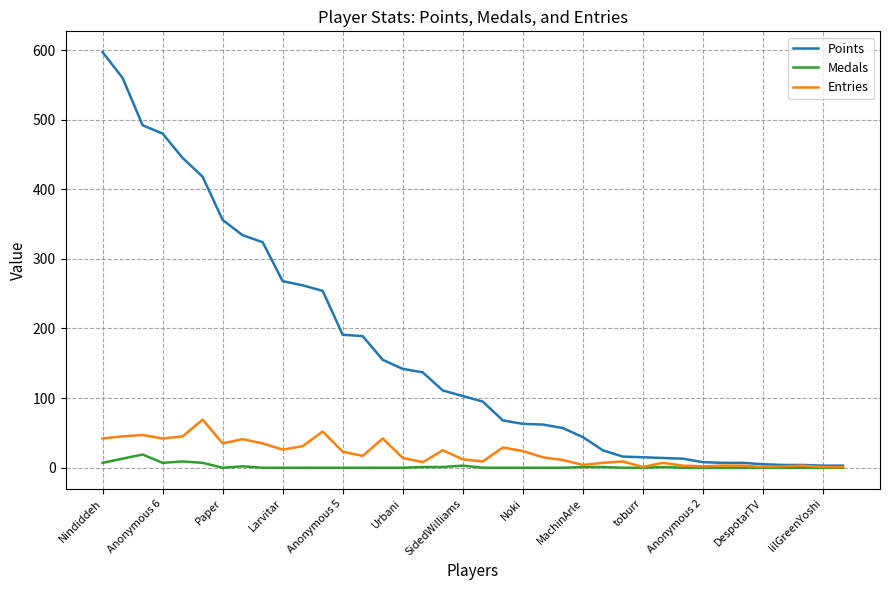

Which series has the largest total across all categories?

Points